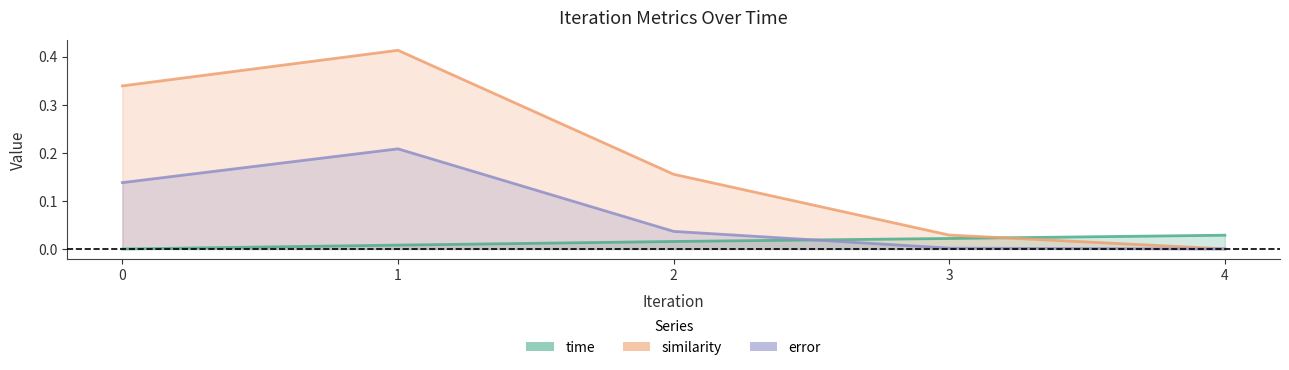

Rank the series at 0 from lowest to highest value.

time, error, similarity